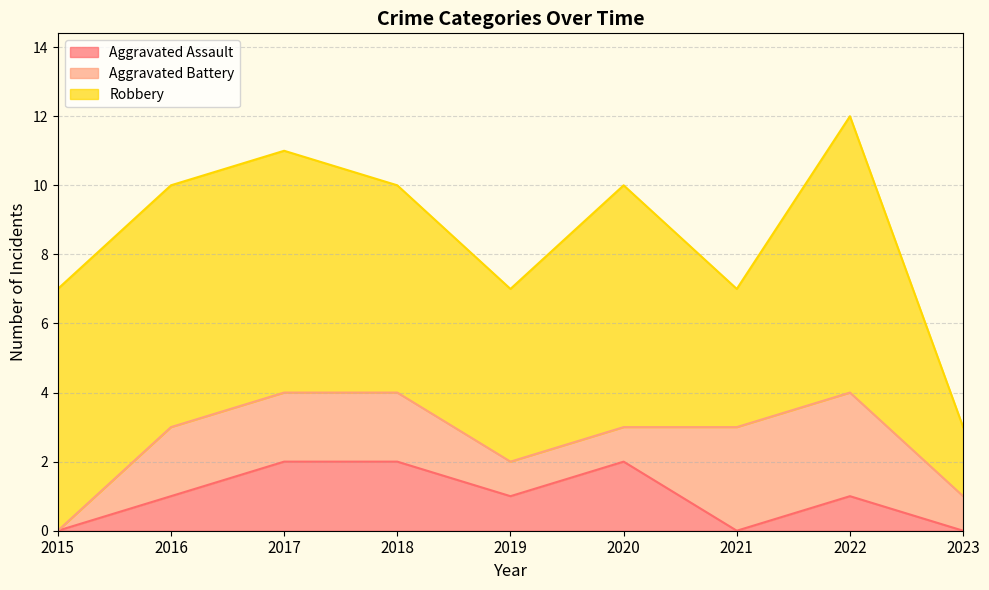

What is the value of the Robbery point at the 1st from the left?

7